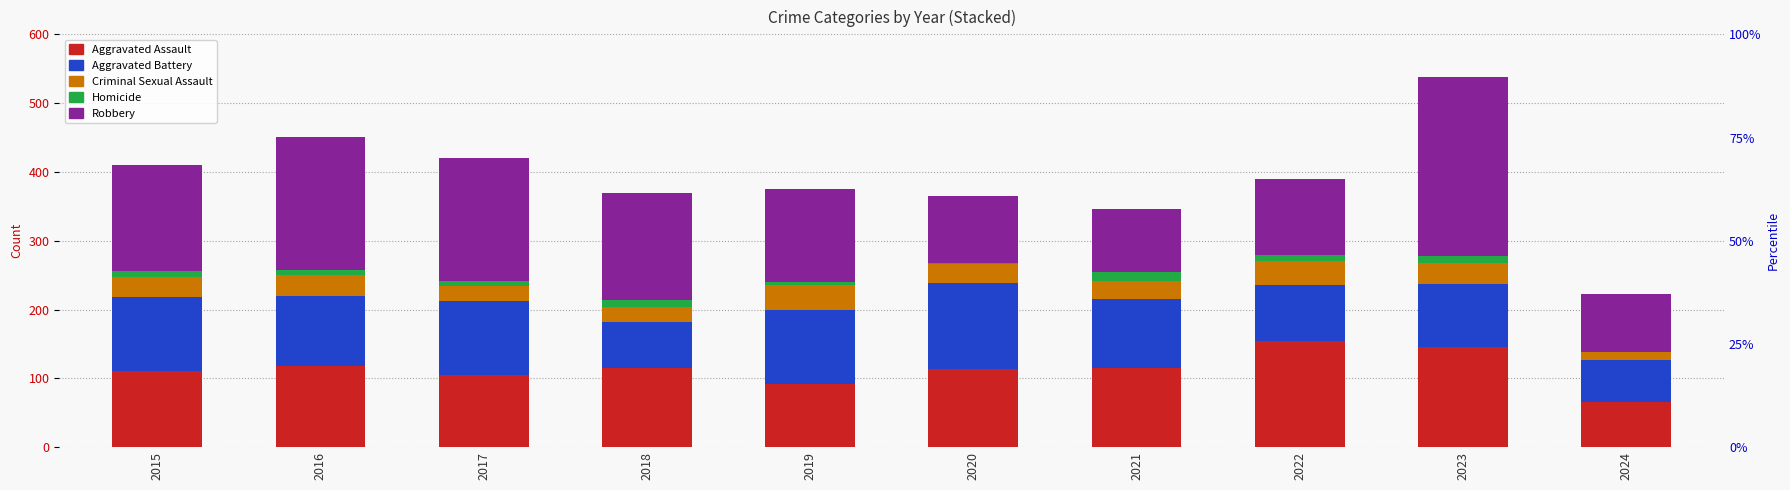

What is the approximate value of Aggravated Battery at 2024?

61